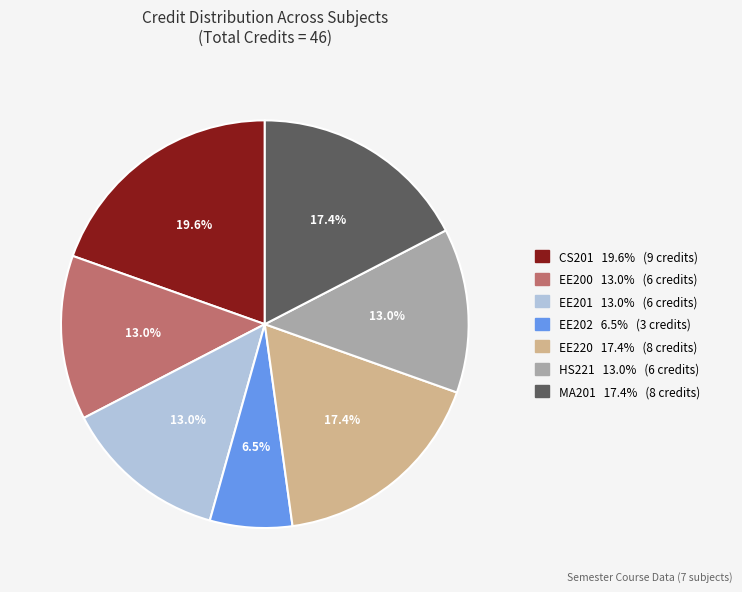

Does any single category account for the majority?

No